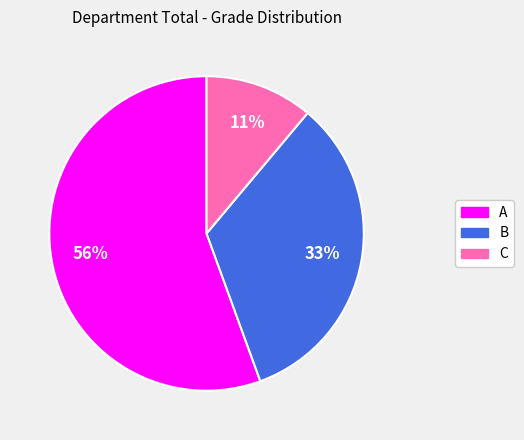

Does any single category account for the majority?

Yes